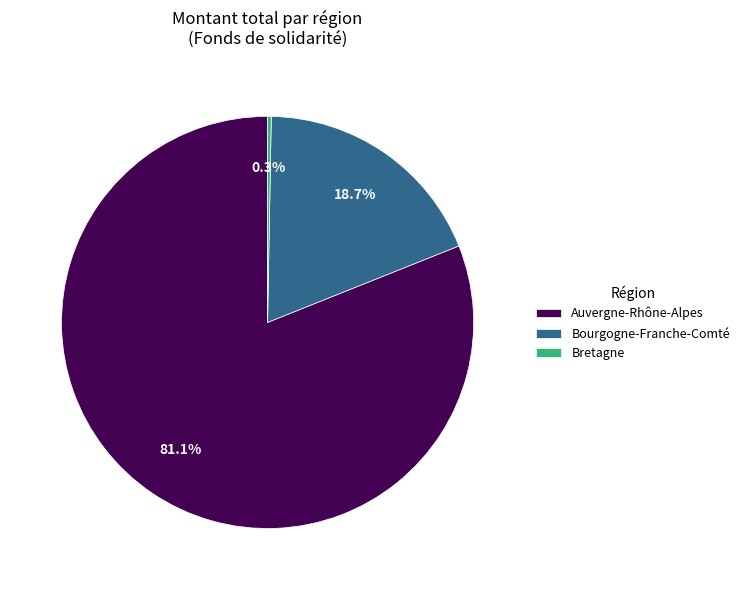

To the nearest percent, what portion does Auvergne-Rhône-Alpes represent?

81%